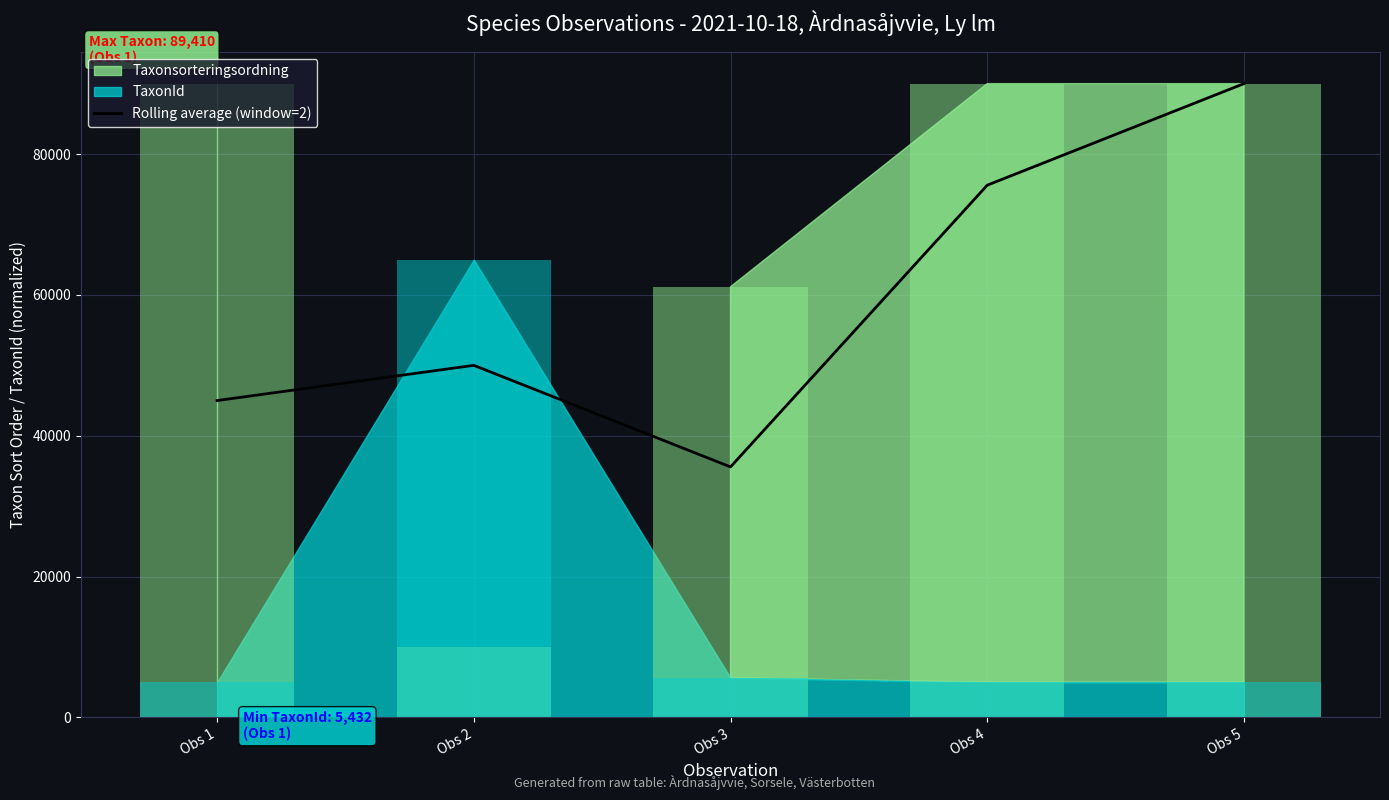

What is the change in value from Obs 2 to Obs 3?

-14422.1